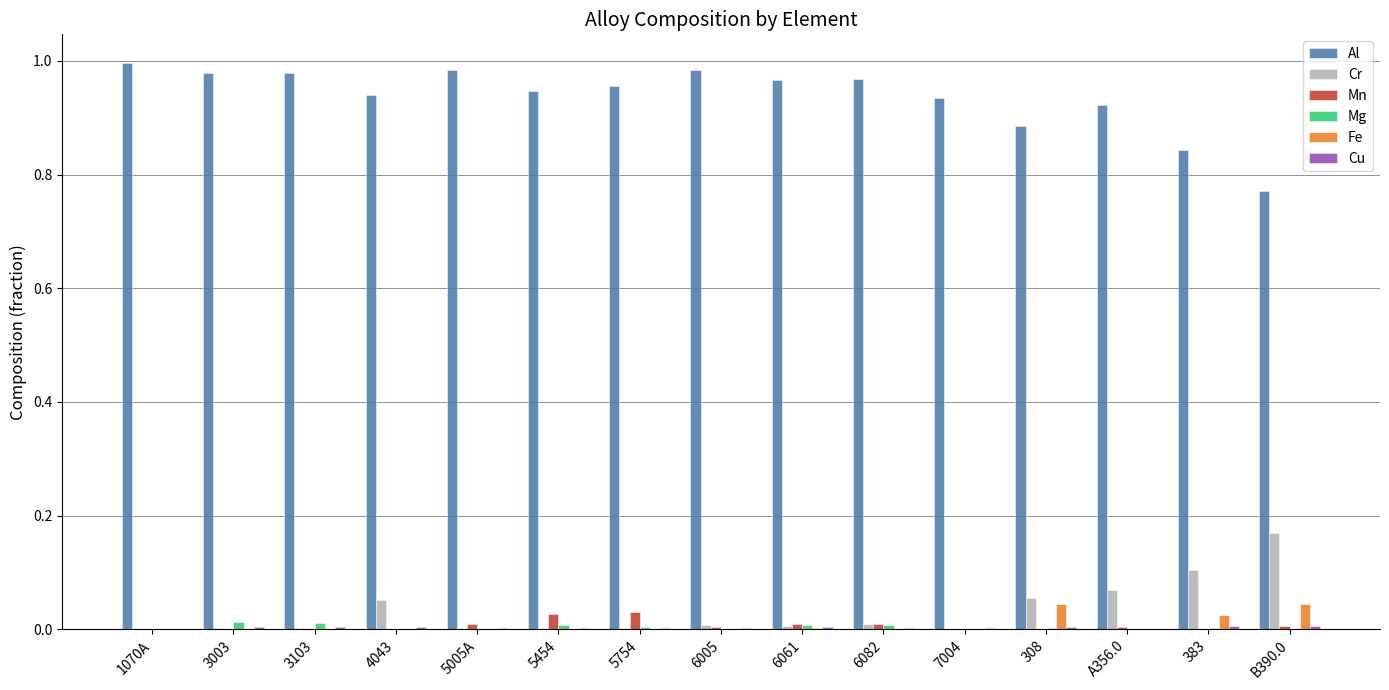

Which series has the largest total across all categories?

Al